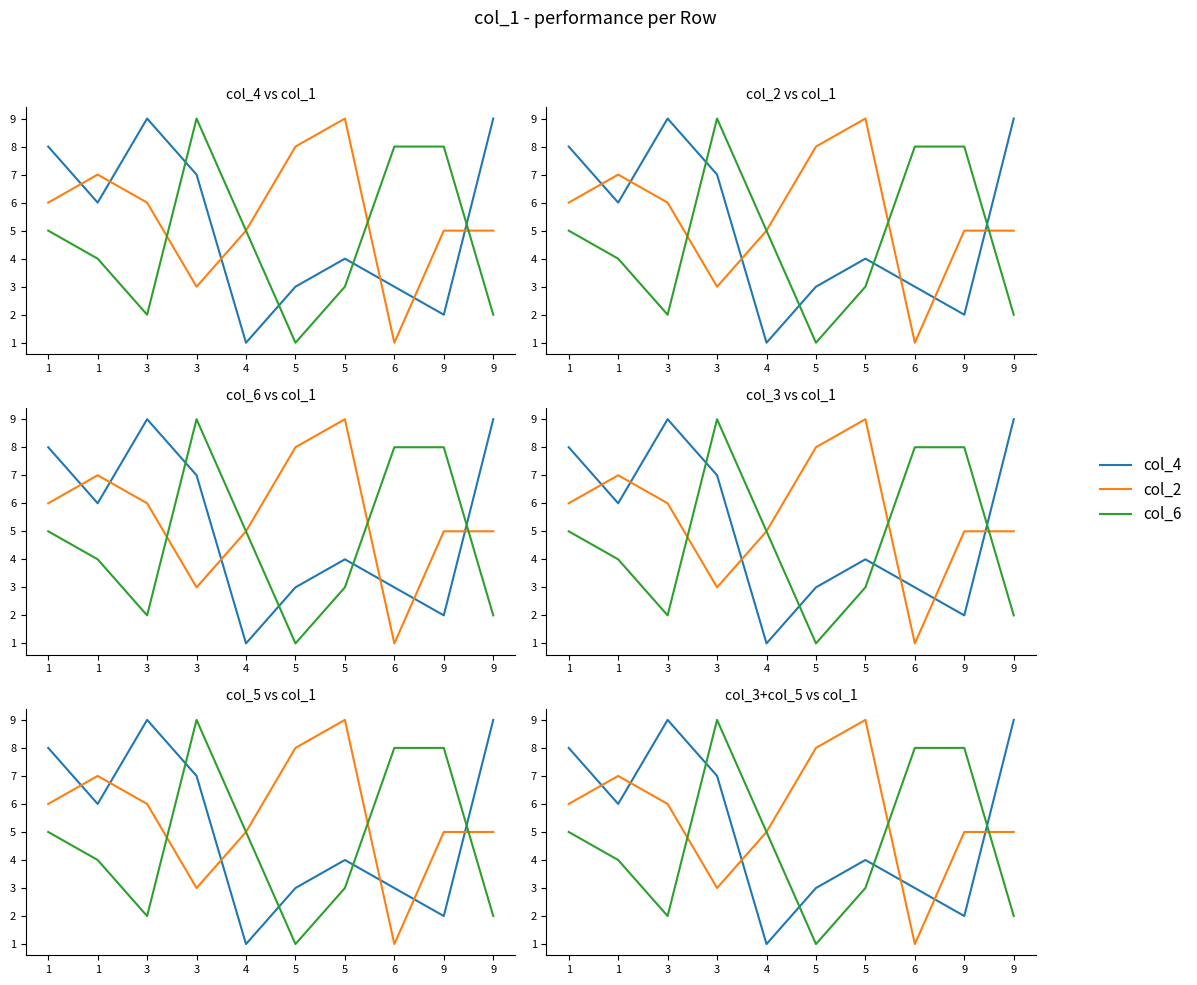

True or false: col_6 has more than 2 points higher than both neighbors.

False